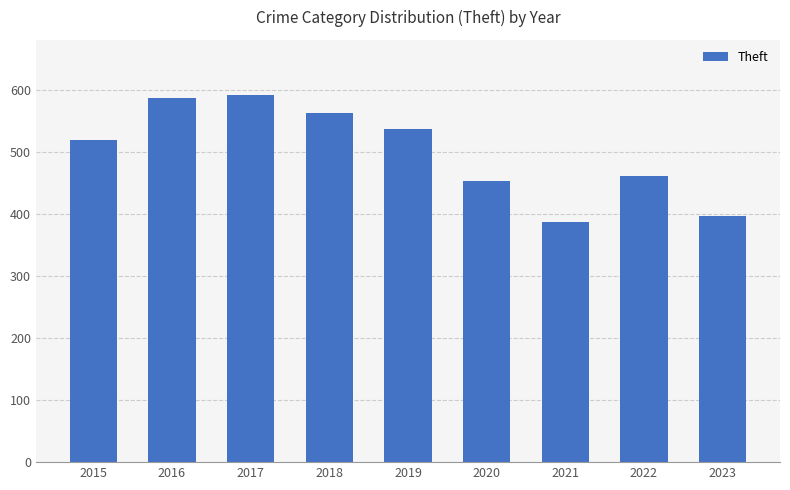

What is the difference between the values at 2016 and 2015?

68